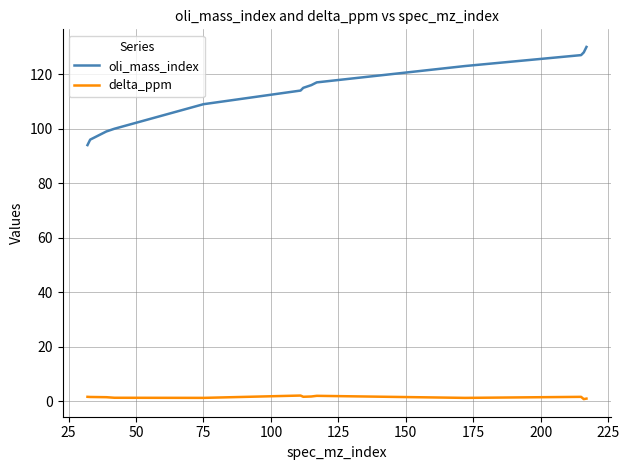

What is the minimum value for oli_mass_index?

94.0